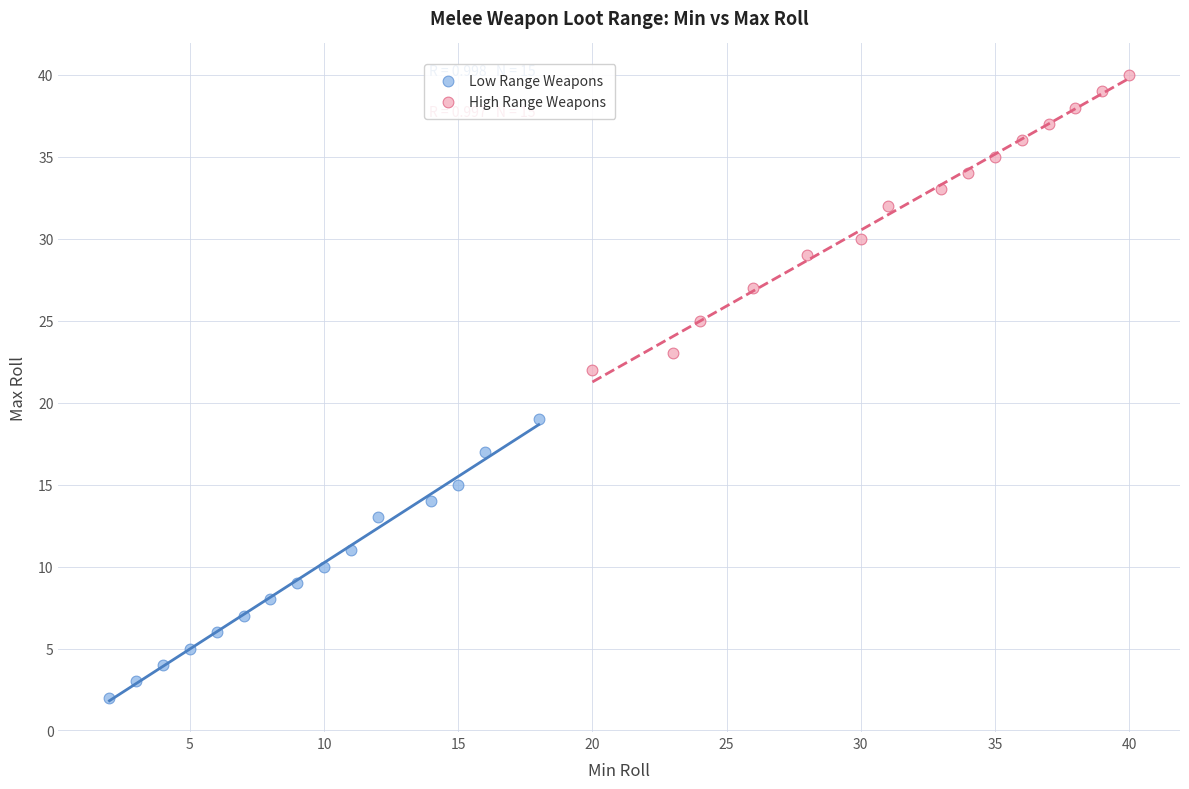

Which series has the largest Y range (max minus min)?

High Range Weapons